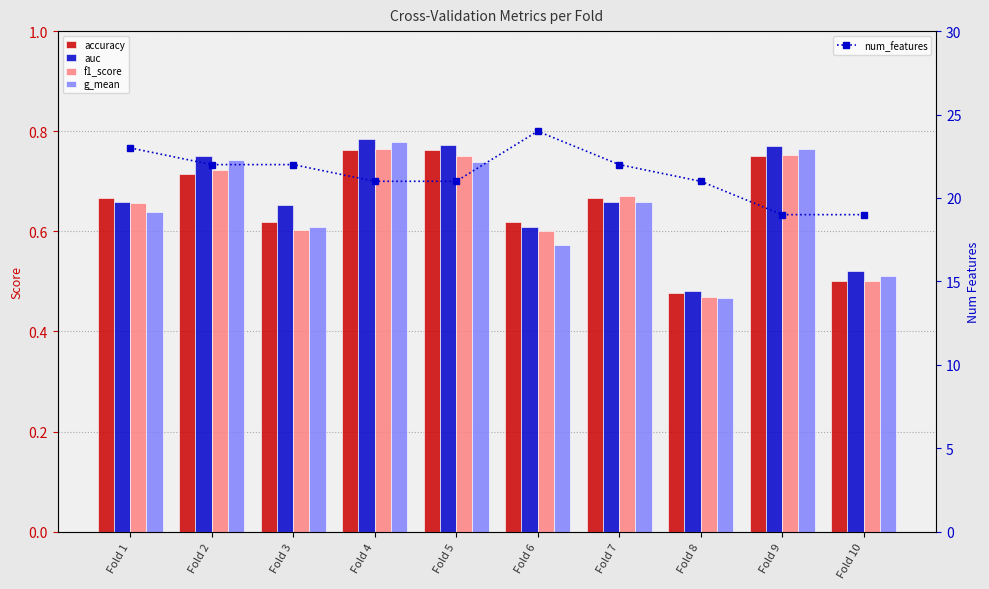

Rank the series at Fold 2 from lowest to highest value.

accuracy, f1_score, g_mean, auc, num_features